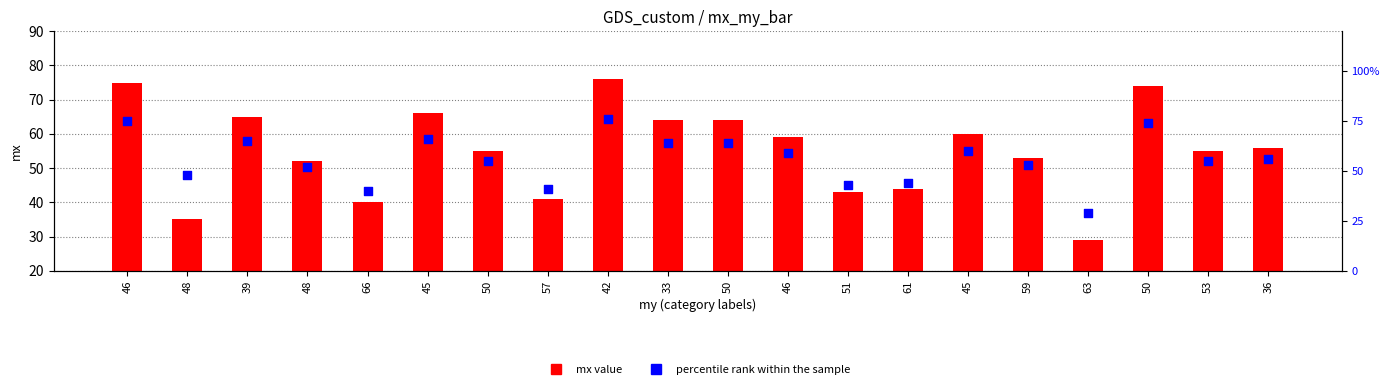

Which series contains the highest Y value?

mx value